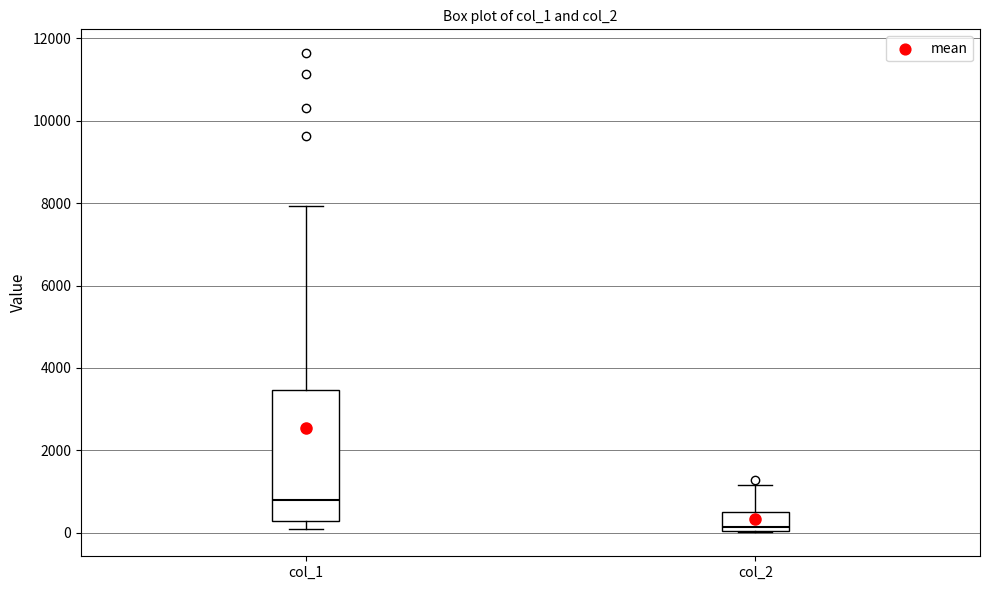

Reading left to right, transcribe this box plot: for each box, give where its median line is, the range the box spans, and where its two whiskers end, as read against the y-axis. The values are not printed on the chart, so give them approximately, as read against the axis.

col_1: median 800, box 200 to 3400, whiskers 200 (just below the box's lower edge) to 8000
col_2: median 200, box 0 to 600, whiskers 0 to 1200